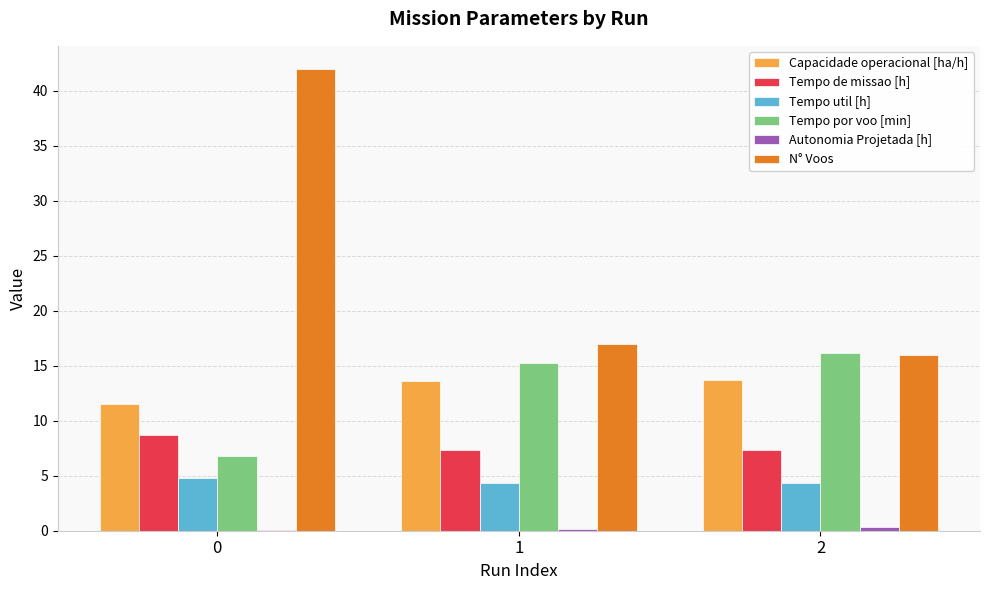

What is the sum of all Tempo util [h] values?

13.4